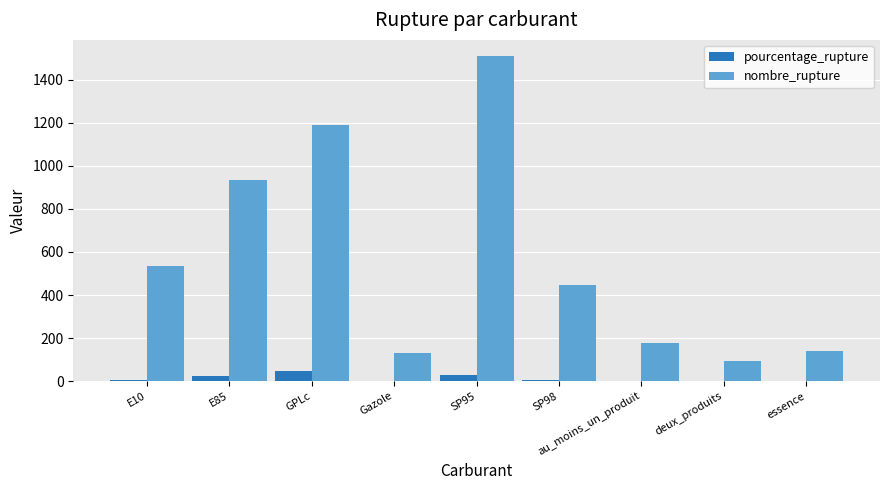

At which label is nombre_rupture closest to 801?

E85